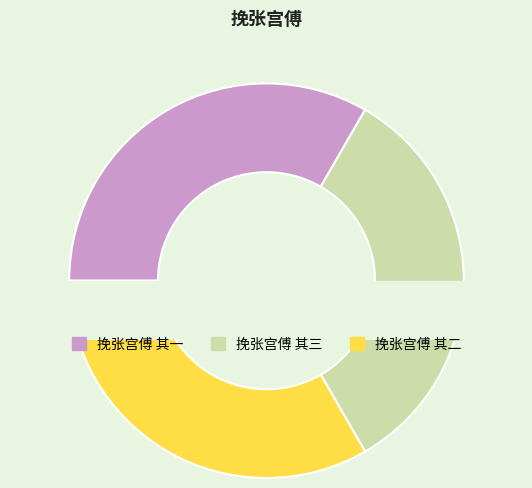

What percentage is the 挽张宫傅 其三 slice, to the nearest percent?

33%